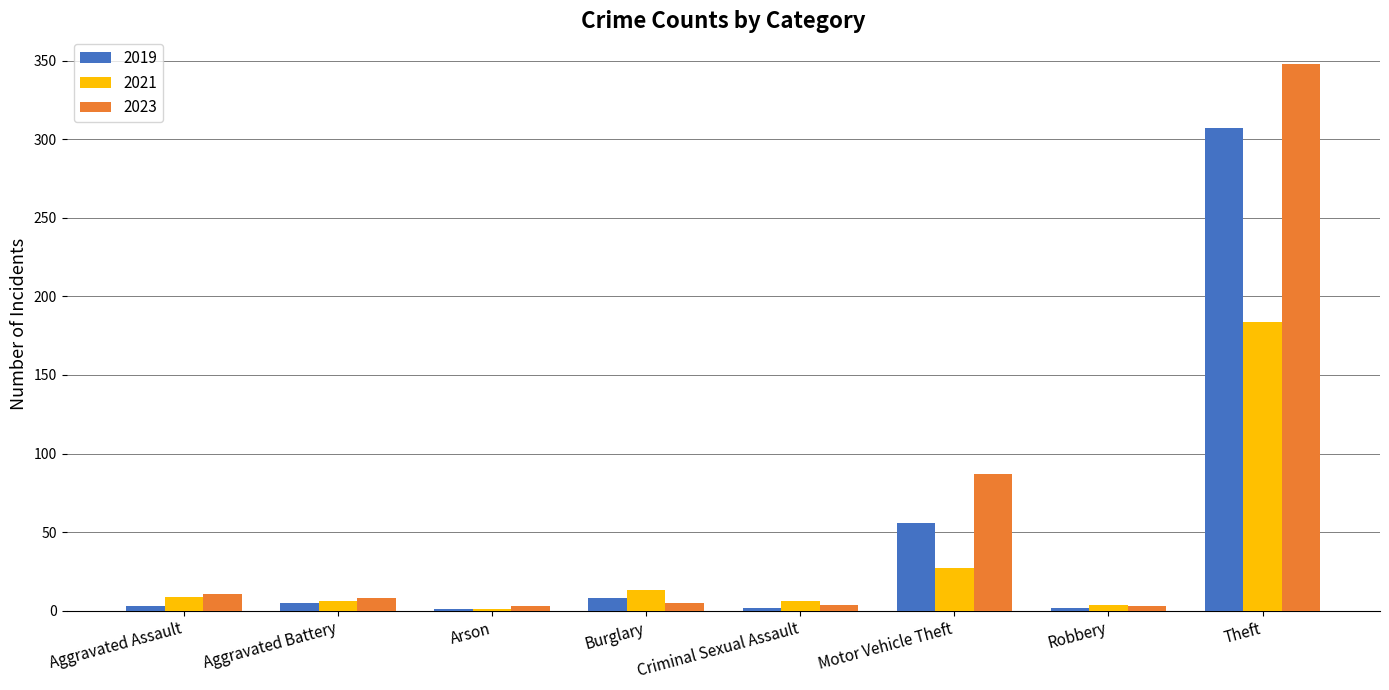

Count the number of categories in the chart.

8